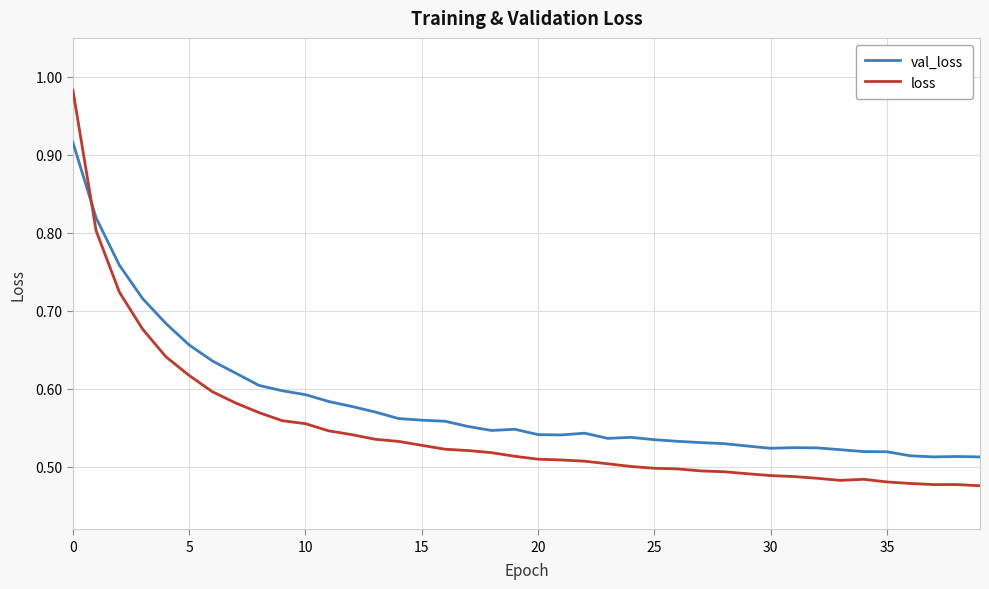

How many times do val_loss and loss cross each other?

1